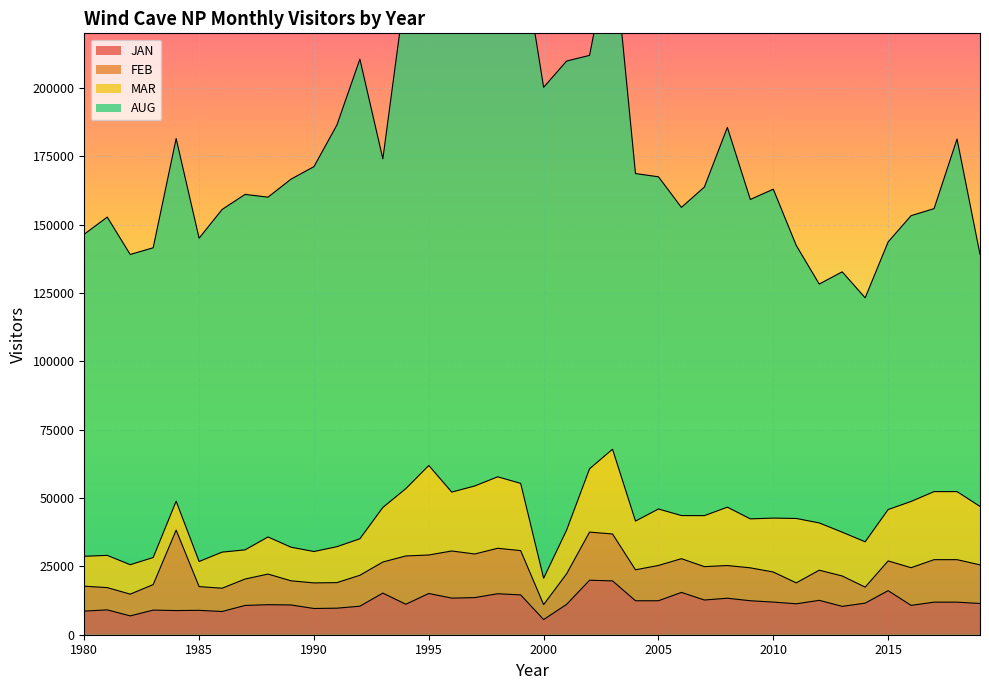

The value of MAR at 2004 is 17831. True or false?

True